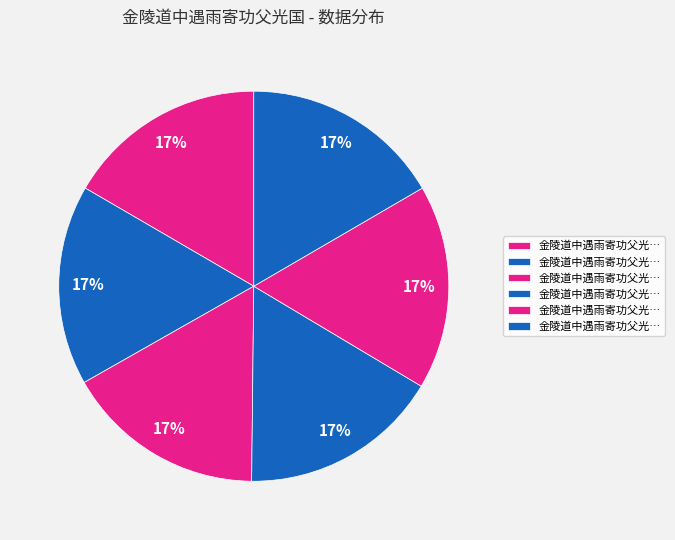

How many segments does this pie chart have?

6